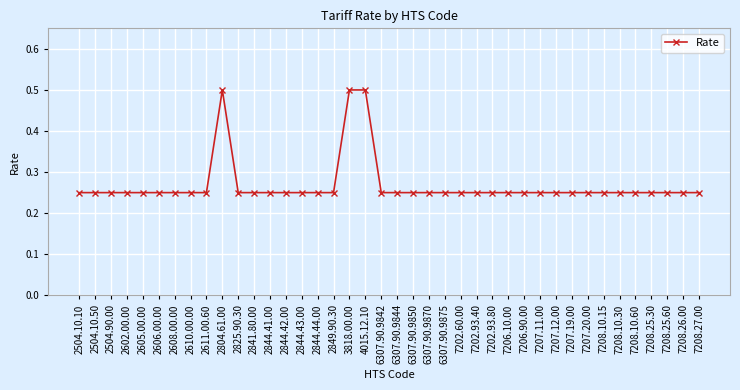

True or false: the data shows 0.1 at 7206.90.00.

False